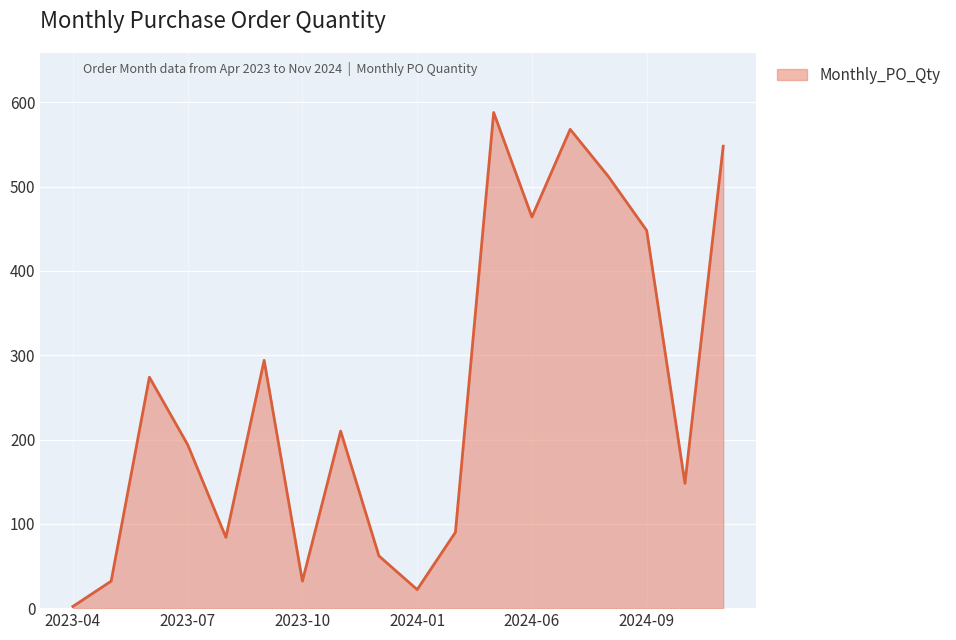

What is the difference between the maximum and minimum values?

586